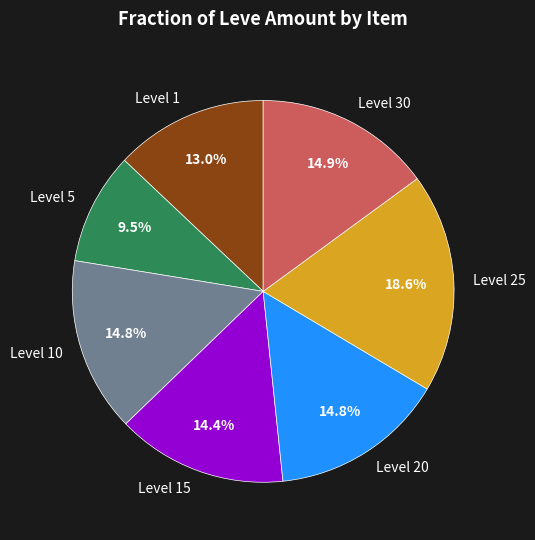

How many segments does this pie chart have?

7